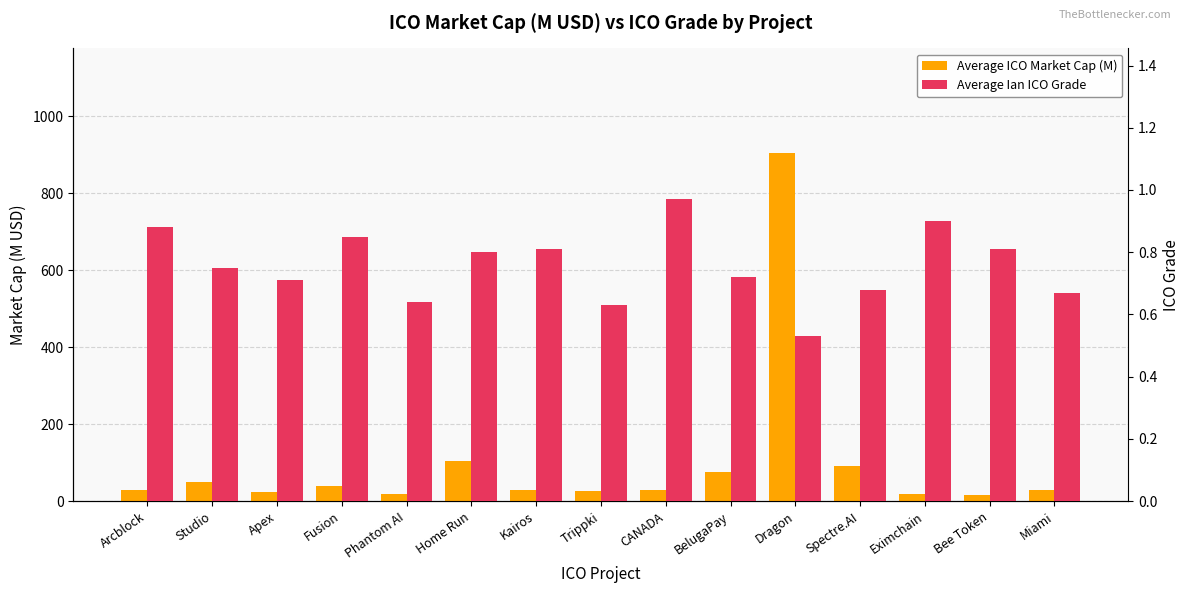

Is it true that Average ICO Market Cap (M) equals 30.0 at Kairos?

True